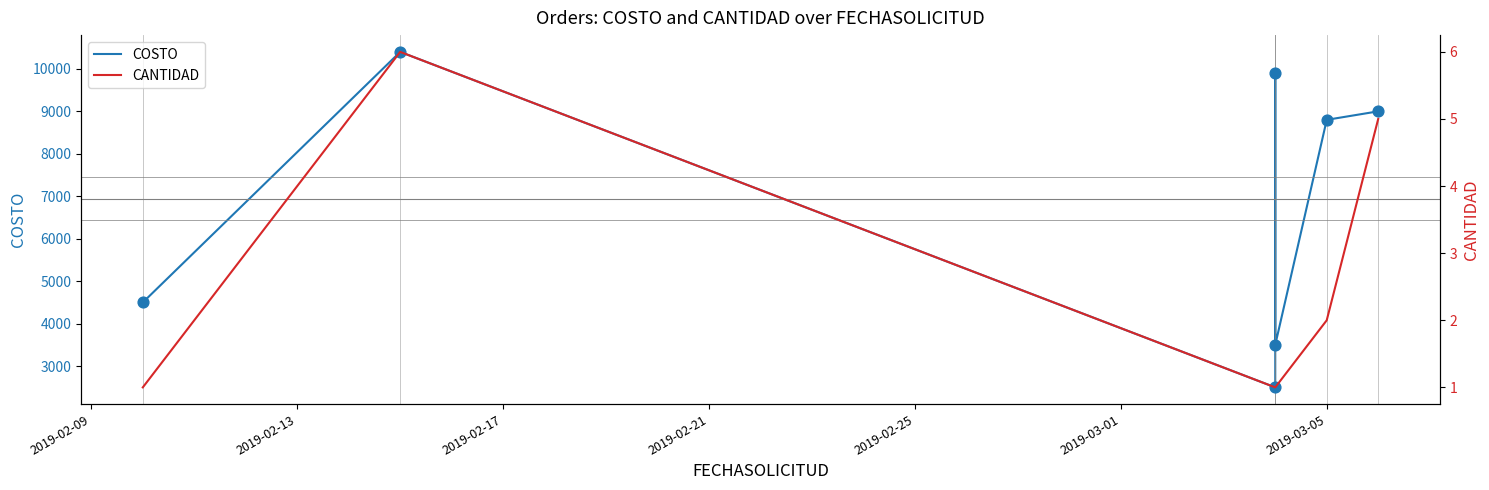

Which series has the widest spread of Y values?

COSTO